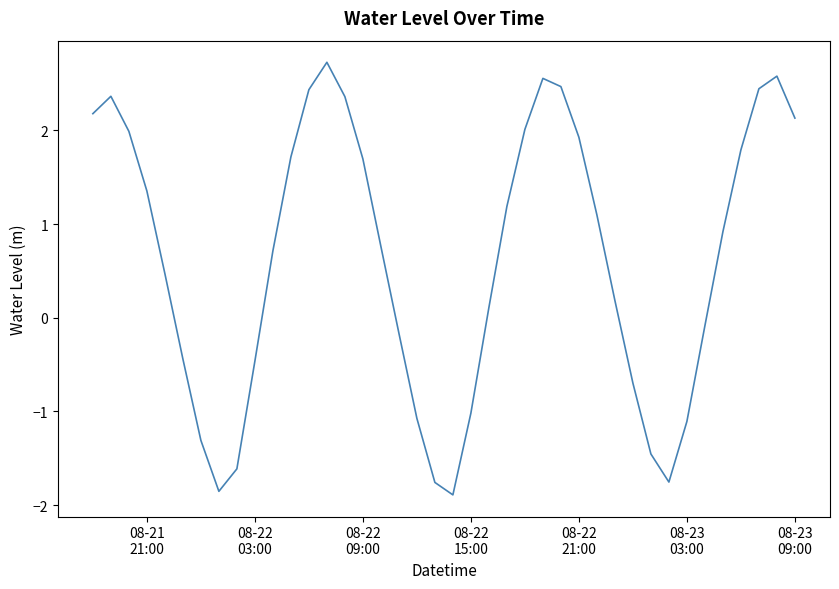

What is the minimum value shown in the chart?

-1.9